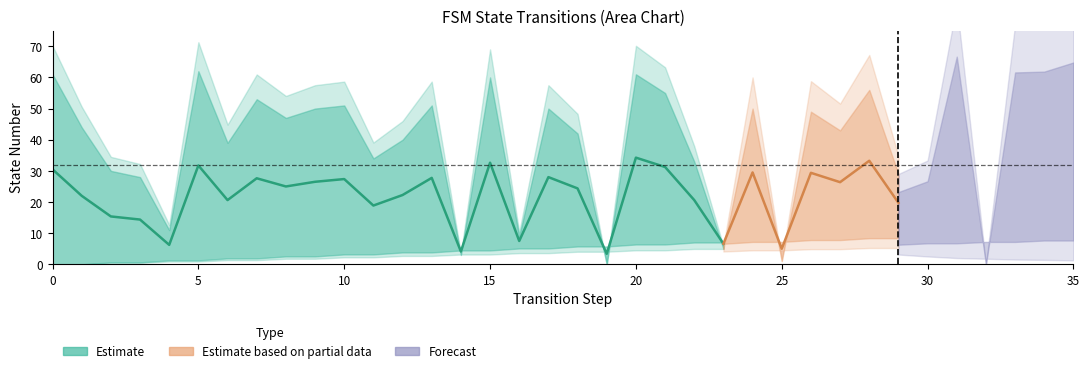

What is the sum of the values at 17 and 16?

35.5